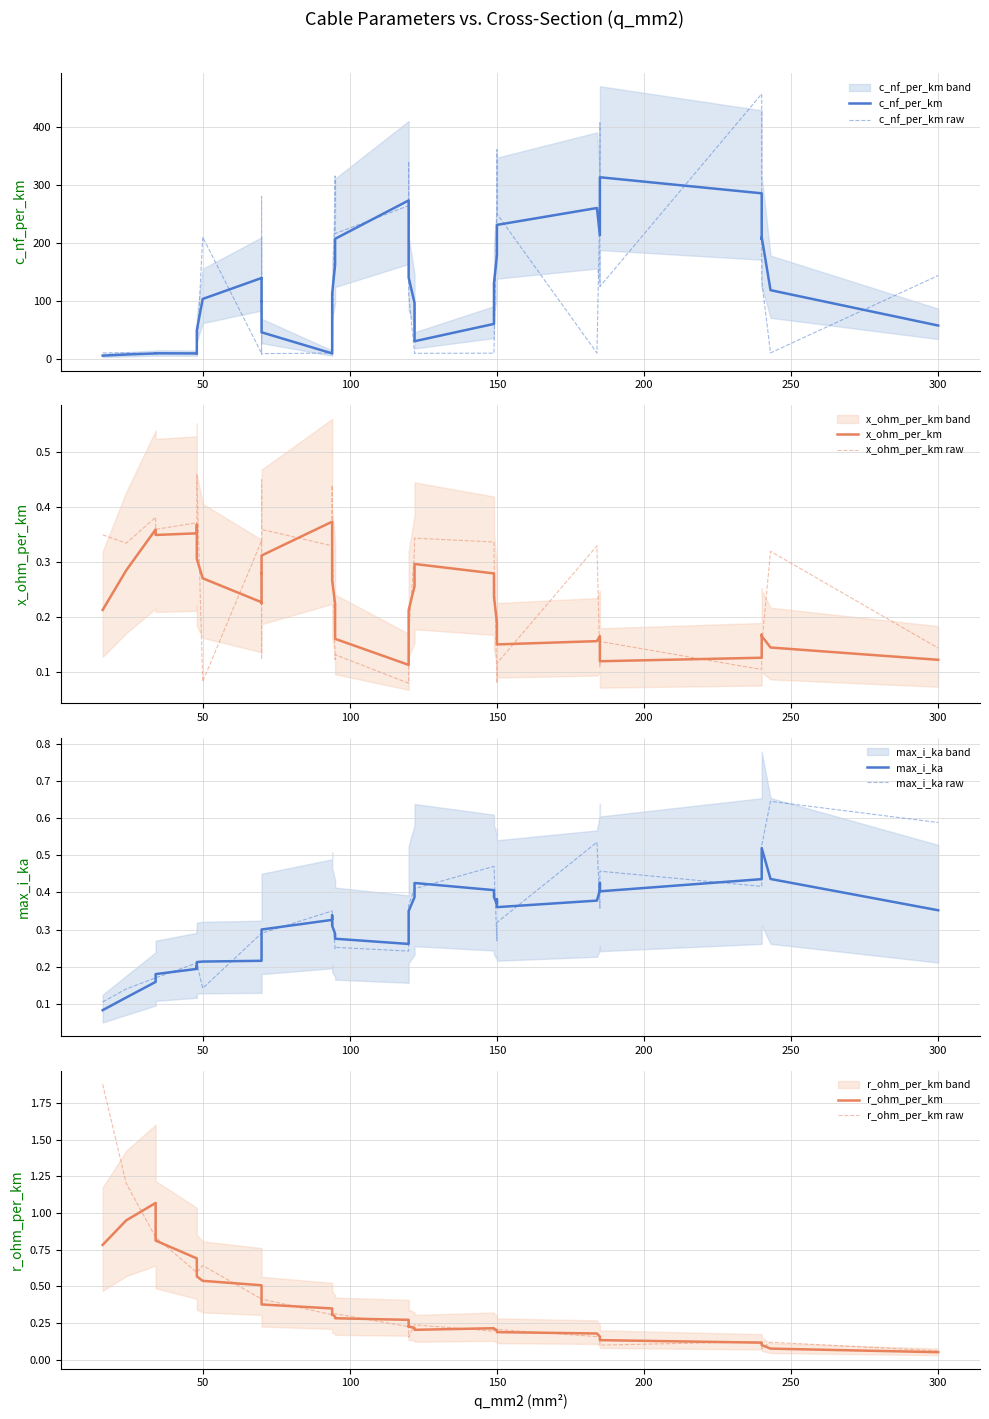

True or false: c_nf_per_km and r_ohm_per_km cross at least once.

False